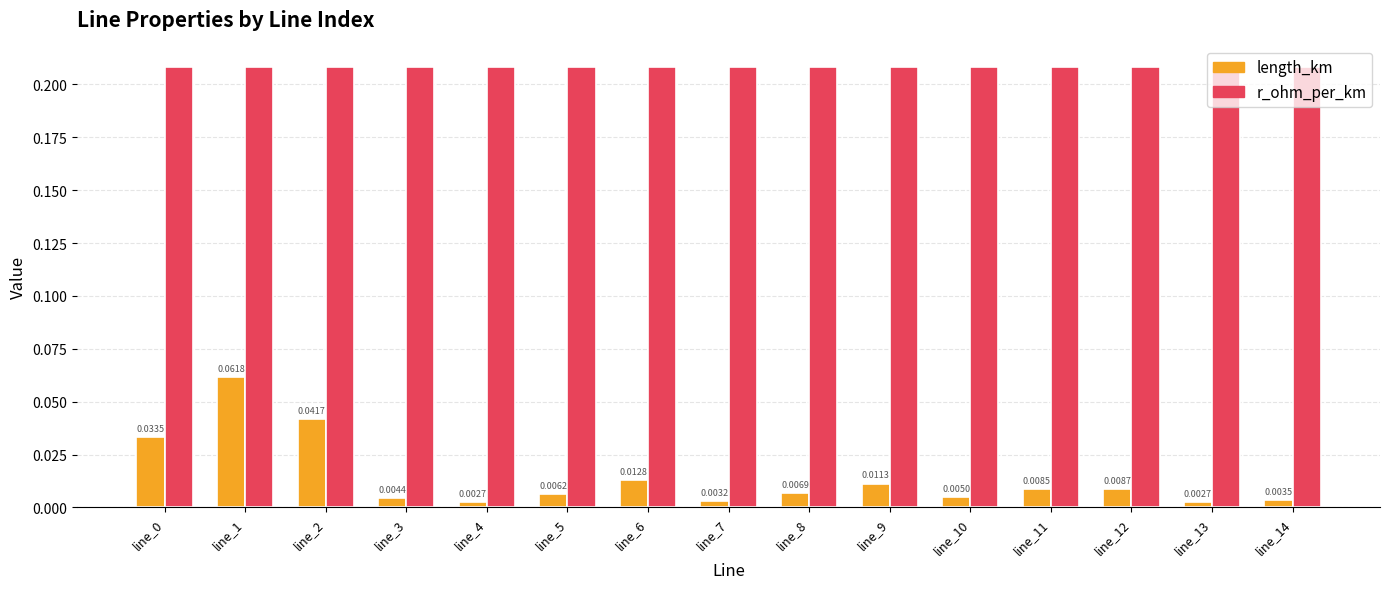

Which series has the largest range (max minus min)?

length_km